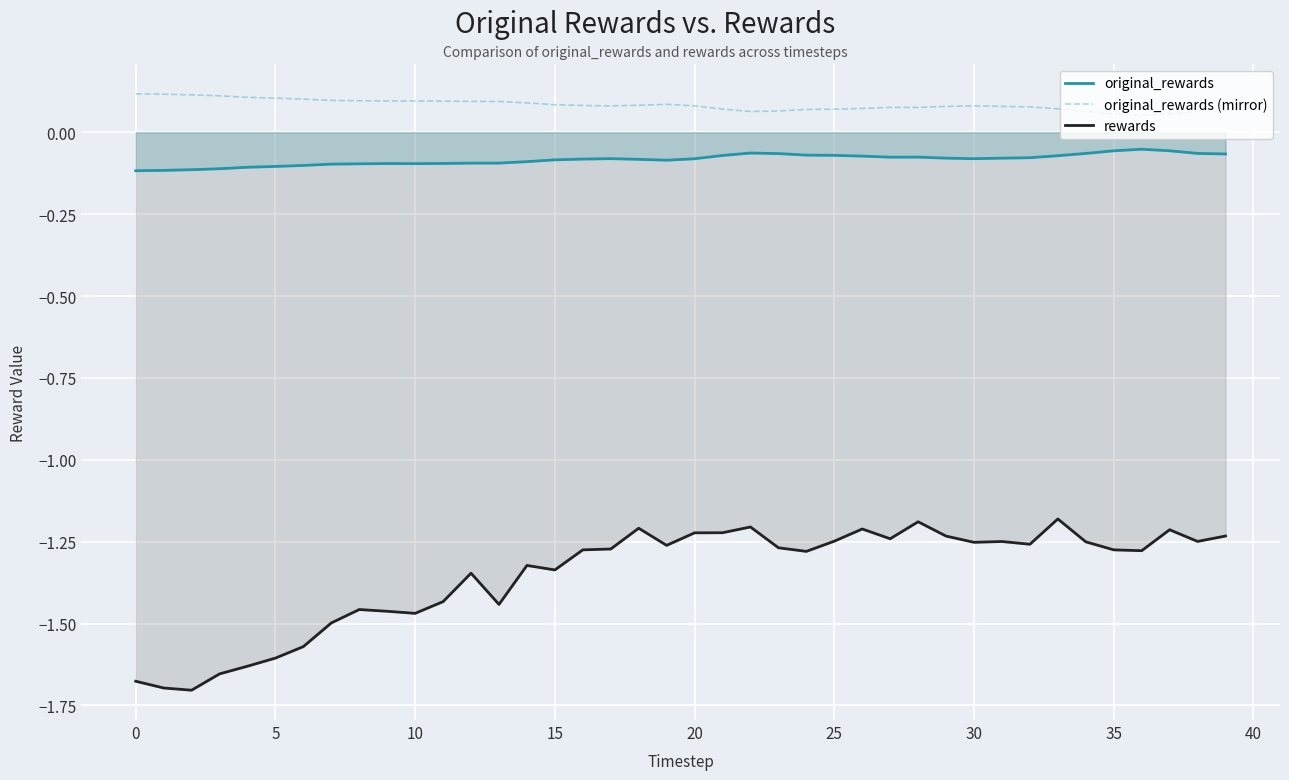

Which series has the largest total across all categories?

original_rewards (mirror)